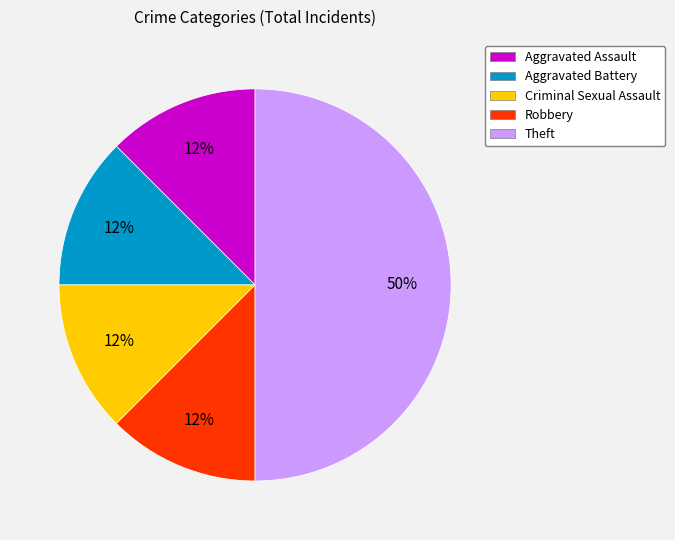

What is the largest slice in the pie chart?

Theft